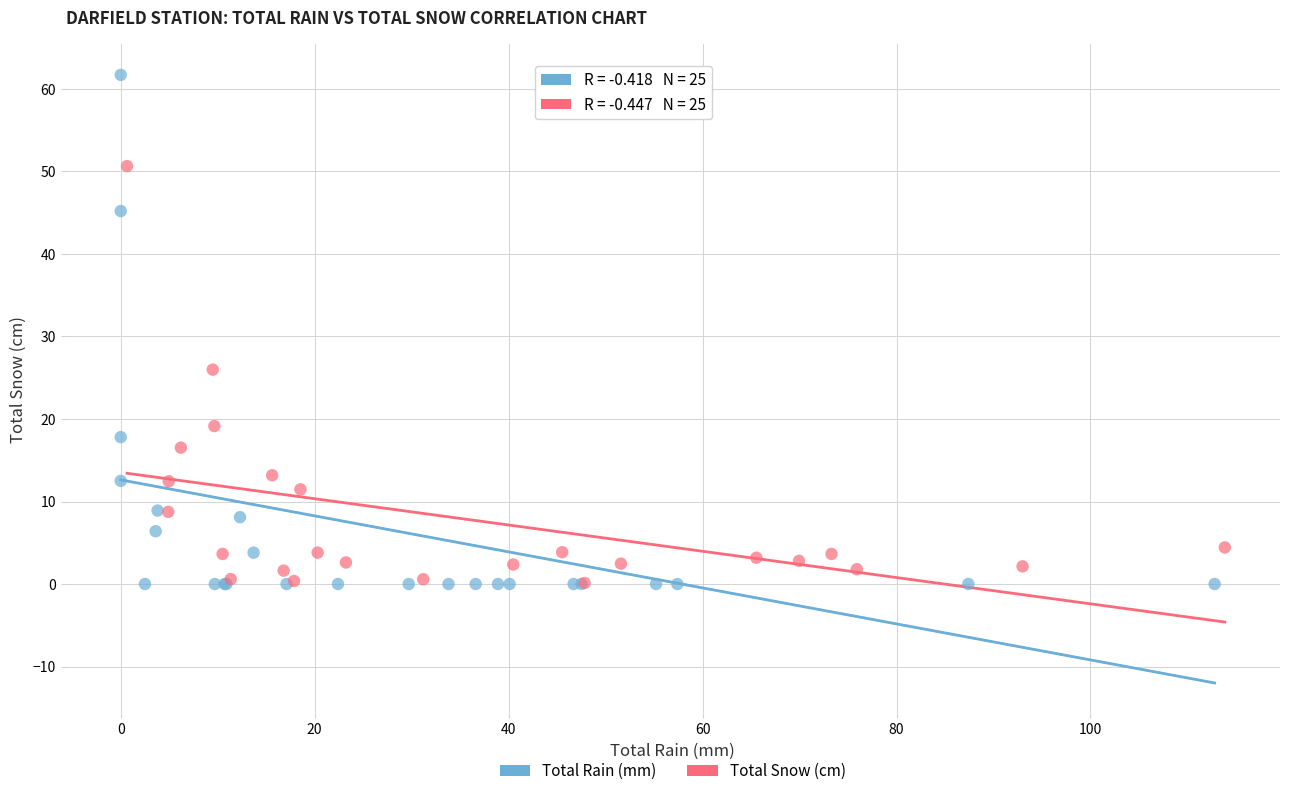

Which series contains the highest Y value?

Total Rain (mm)